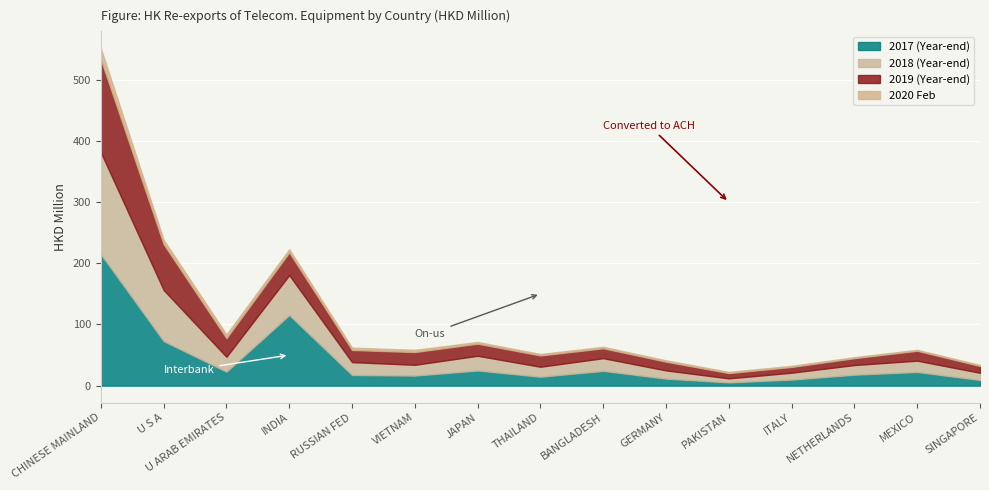

True or false: 201912 has a value of 26.2 at MEXICO.

False